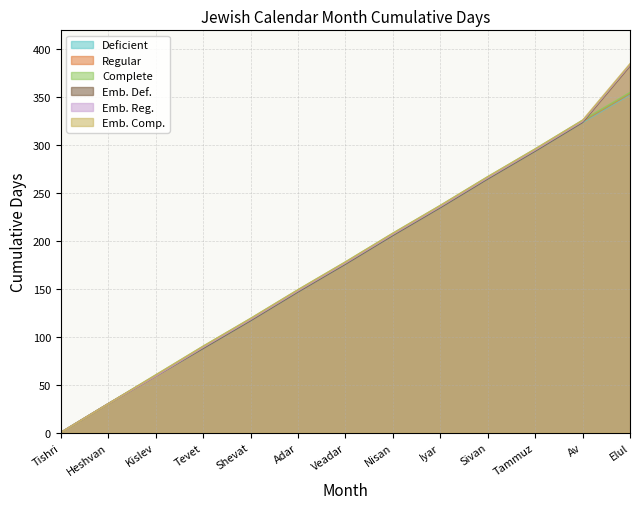

How many lines are shown in the chart?

6